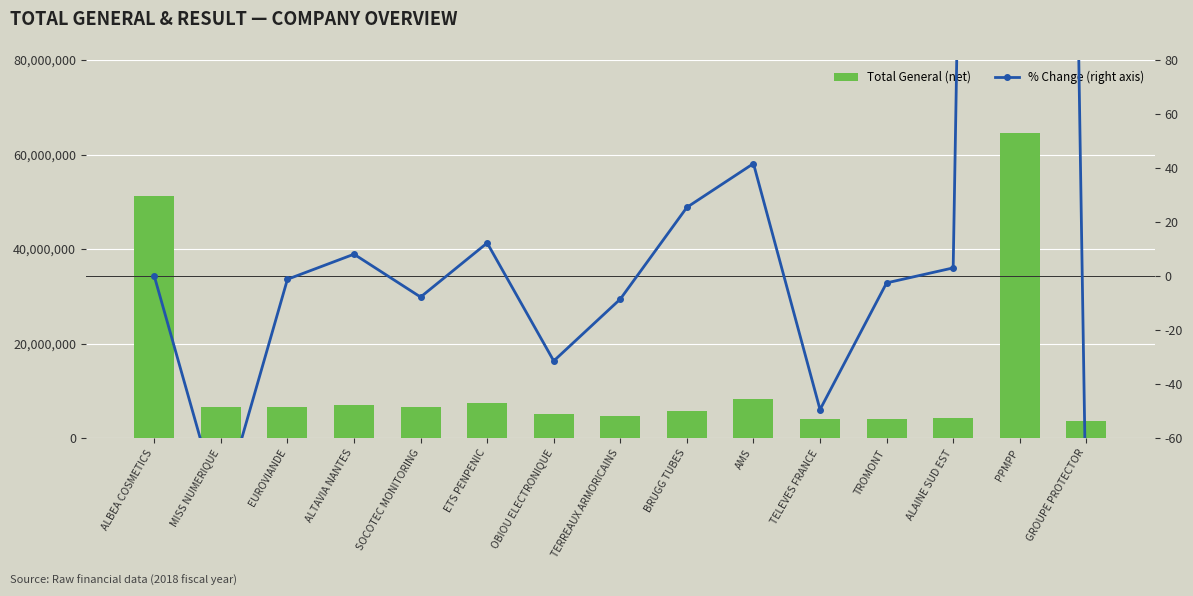

At which category is the sum across all series the highest?

PPMPP